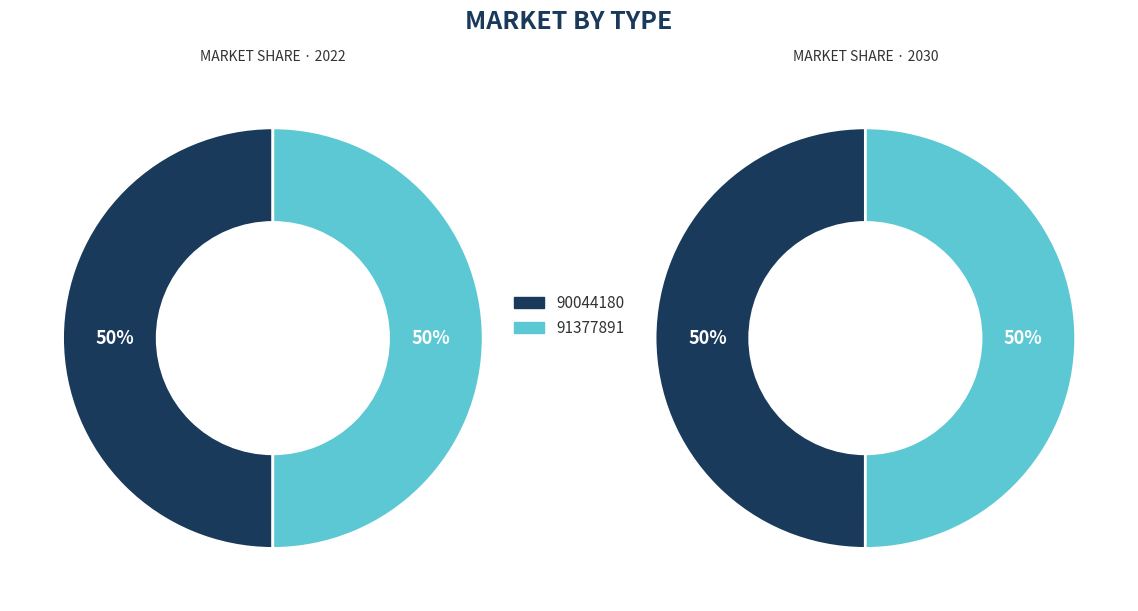

How many slices are in this pie chart?

2